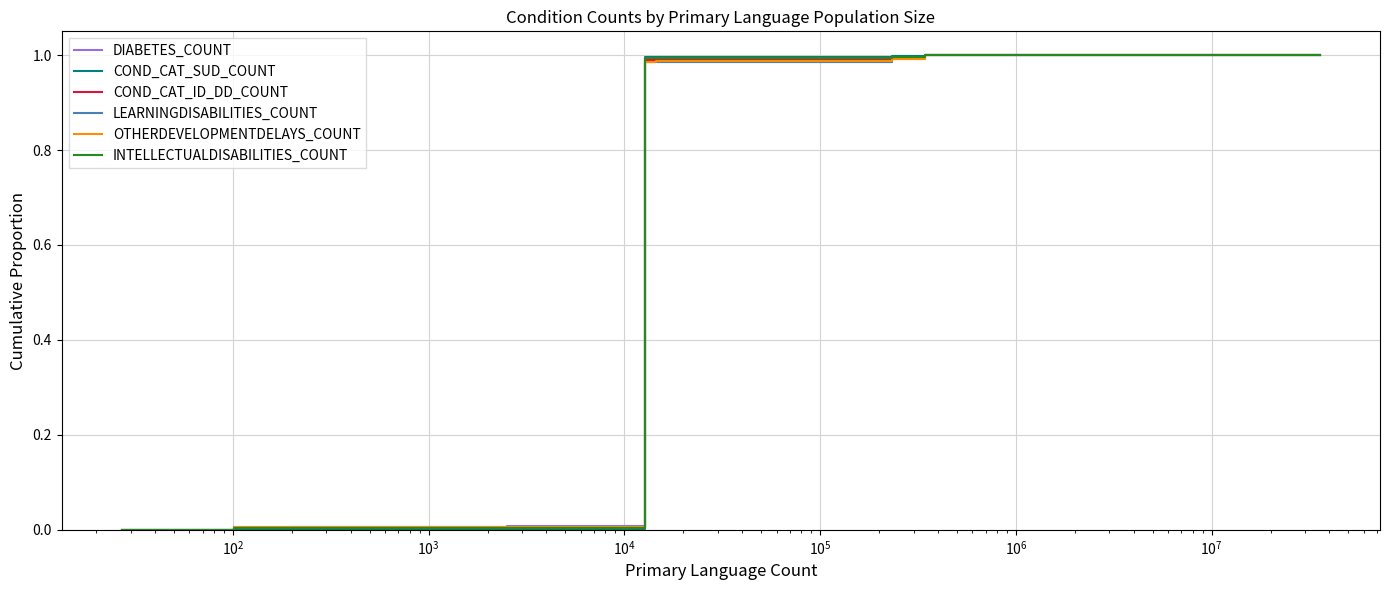

How many lines are shown in the chart?

6